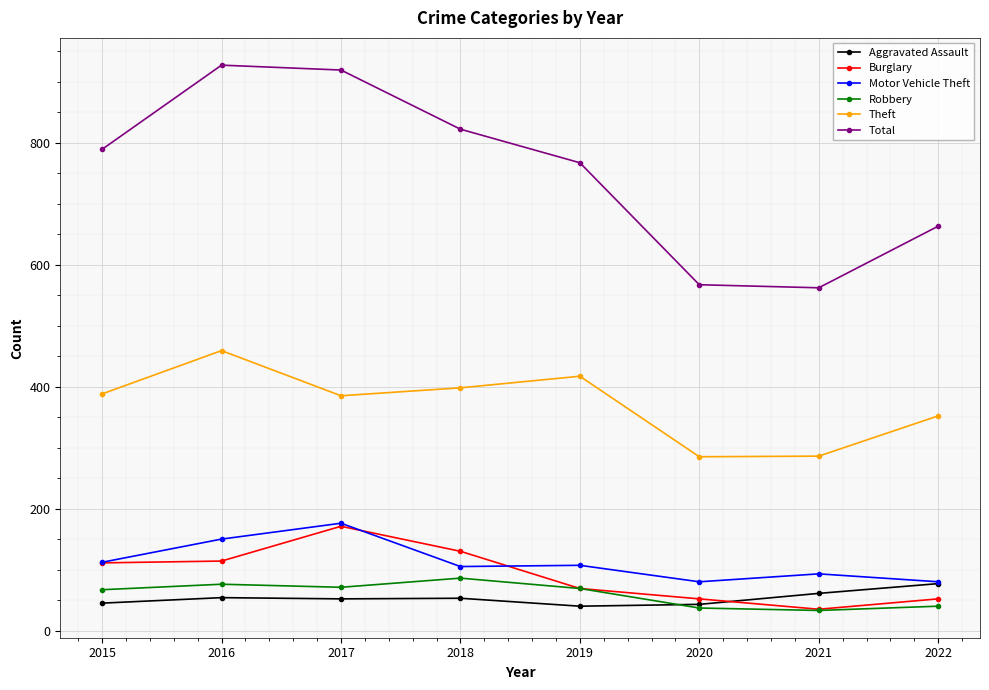

The Aggravated Assault series shows 53 at 2018. True or false?

True